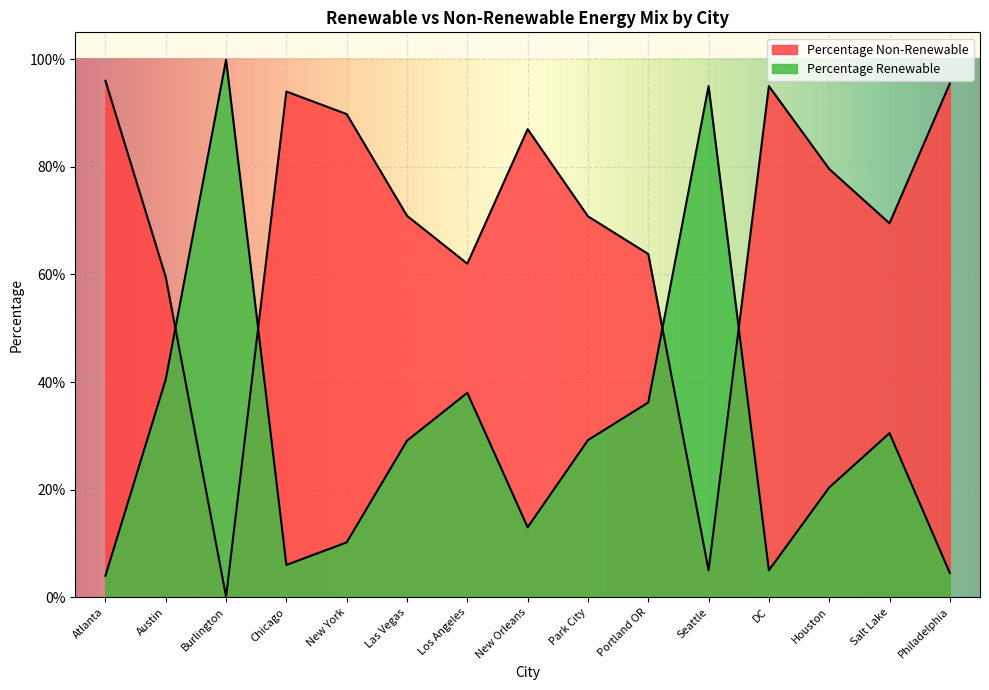

What is the total value across all series at Houston?

1.0